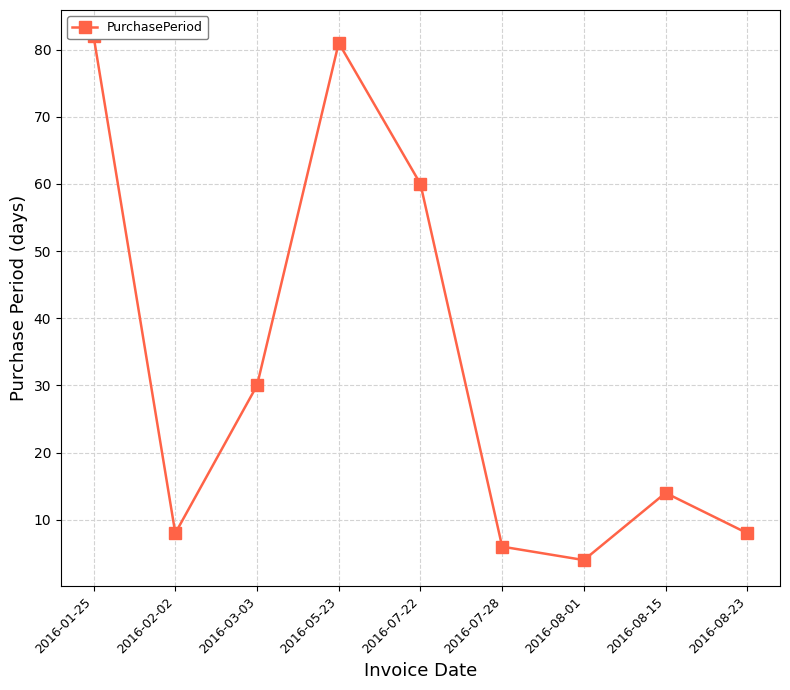

List the labels in order of value, largest first.

2016-01-25, 2016-05-23, 2016-07-22, 2016-03-03, 2016-08-15, 2016-02-02, 2016-08-23, 2016-07-28, 2016-08-01